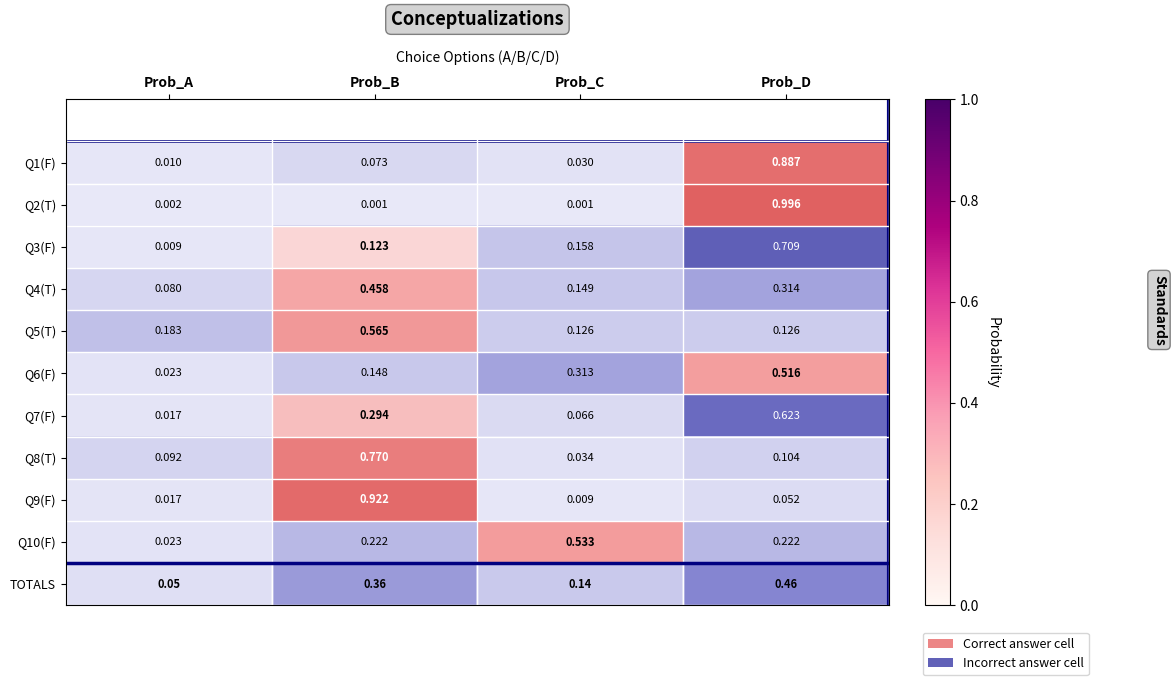

What is the sum of all Q8(T) values?

1.0